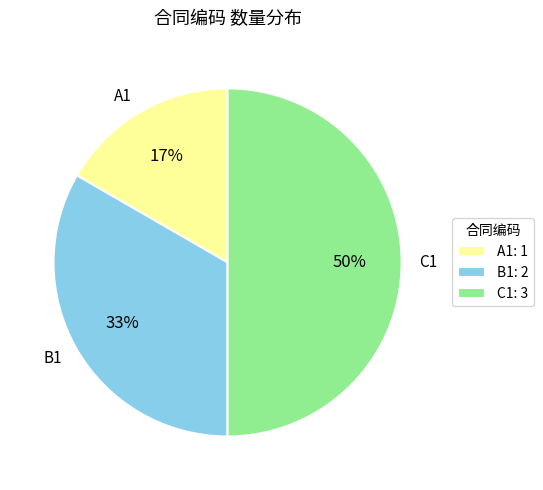

Combined, do B1 and C1 account for over 50%?

Yes